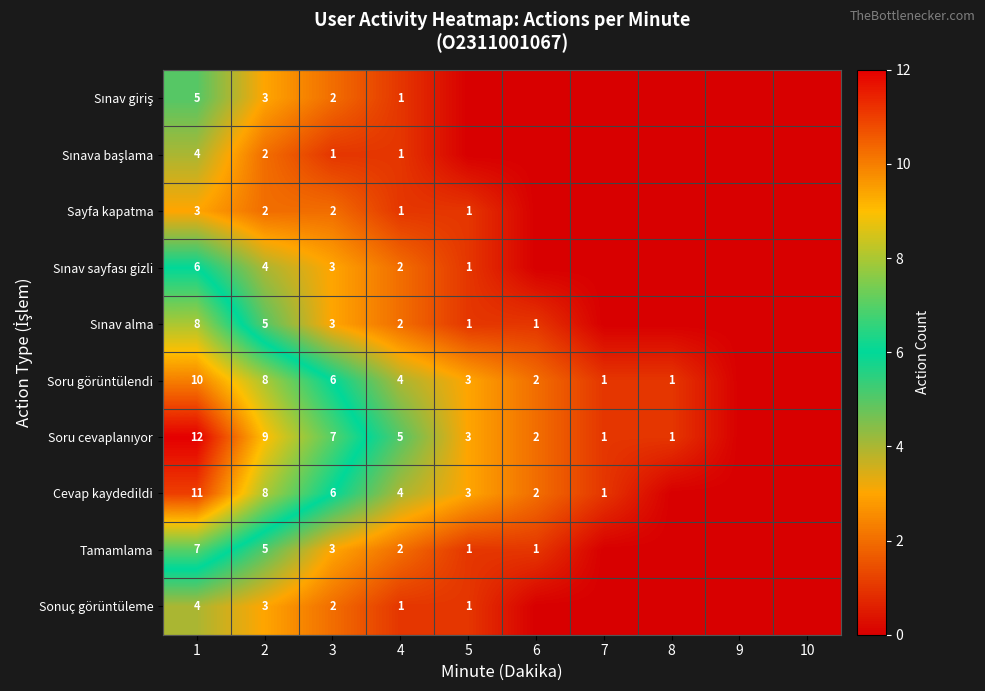

The value of Cevap kaydedildi at 6 is 1. True or false?

False